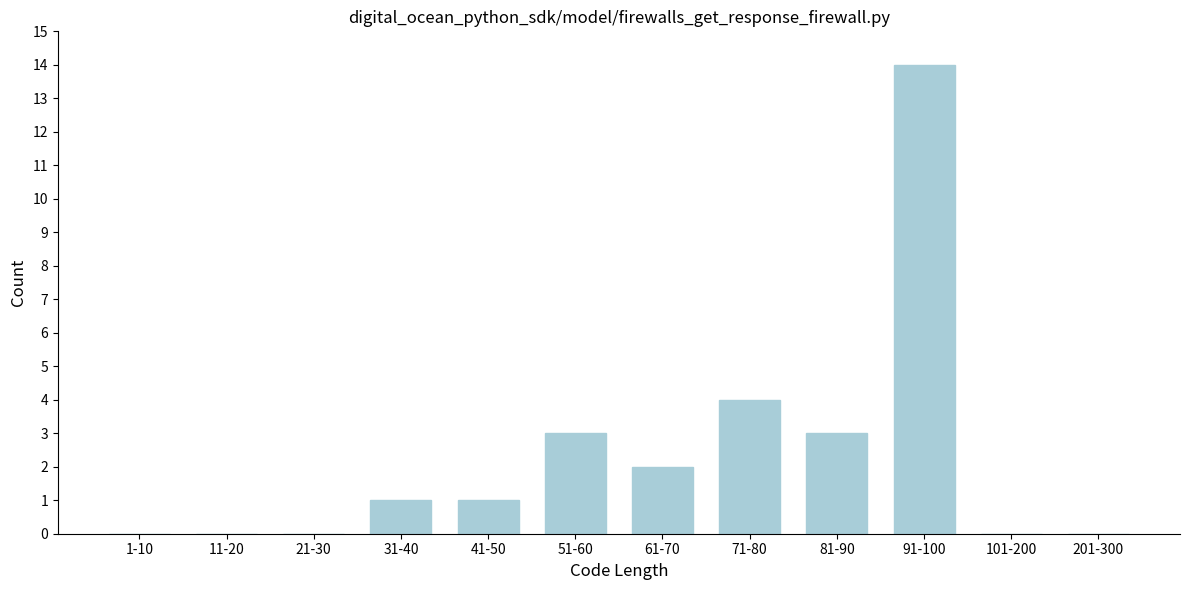

Reading right to left, what are all the values shown in this chart?

201-300=0	101-200=0	91-100=14	81-90=3	71-80=4	61-70=2	51-60=3	41-50=1	31-40=1	21-30=0	11-20=0	1-10=0